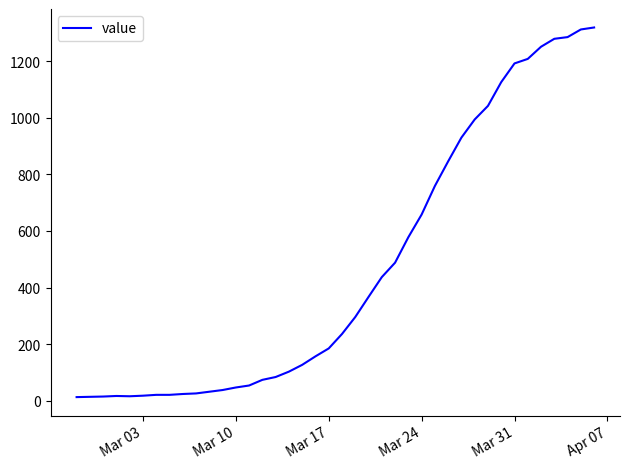

True or false: the data has more than 0 interior local peaks.

True